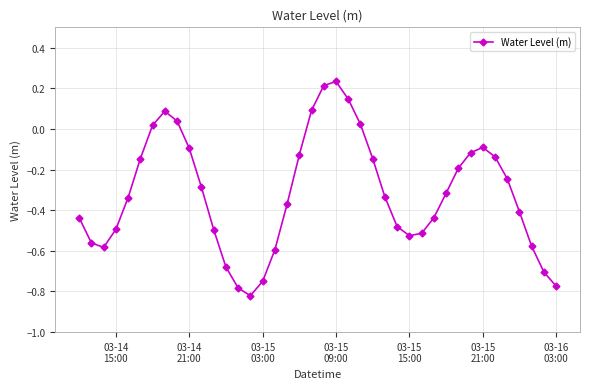

Count the number of data series in this chart.

1